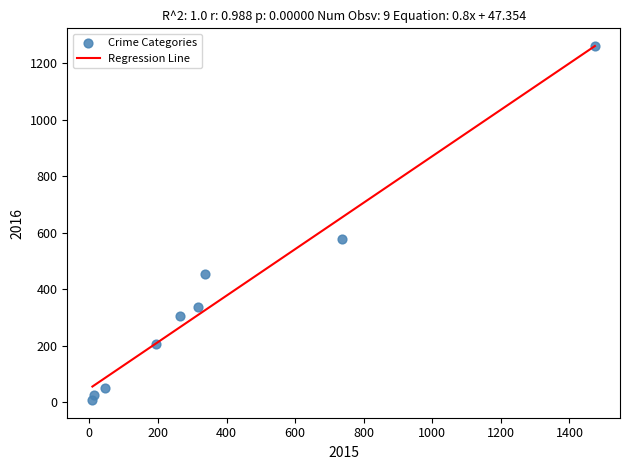

What Y value in the scatter plot is closest to 633?

576